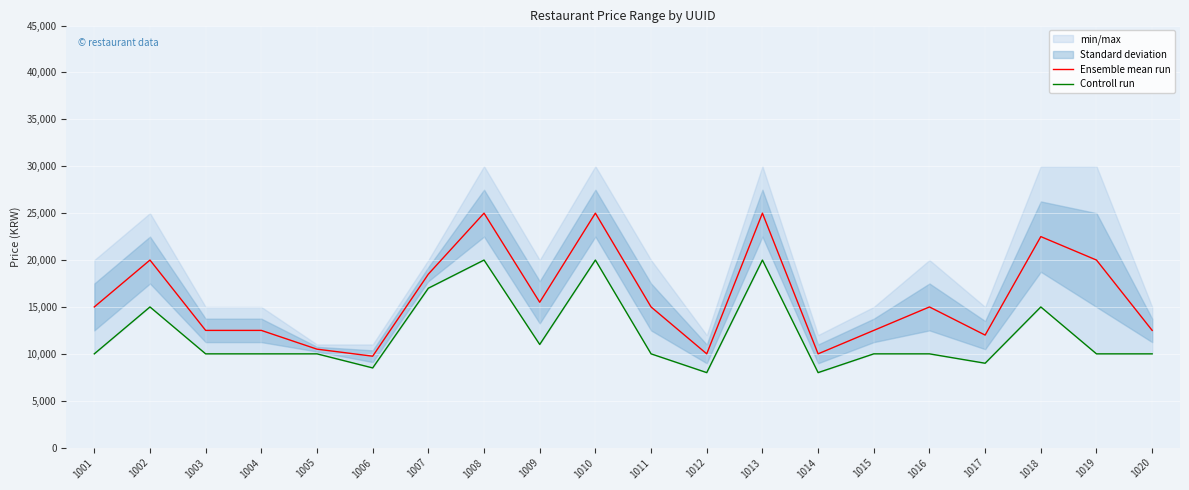

Rank the series by their average value, from highest to lowest.

Ensemble mean run, Controll run